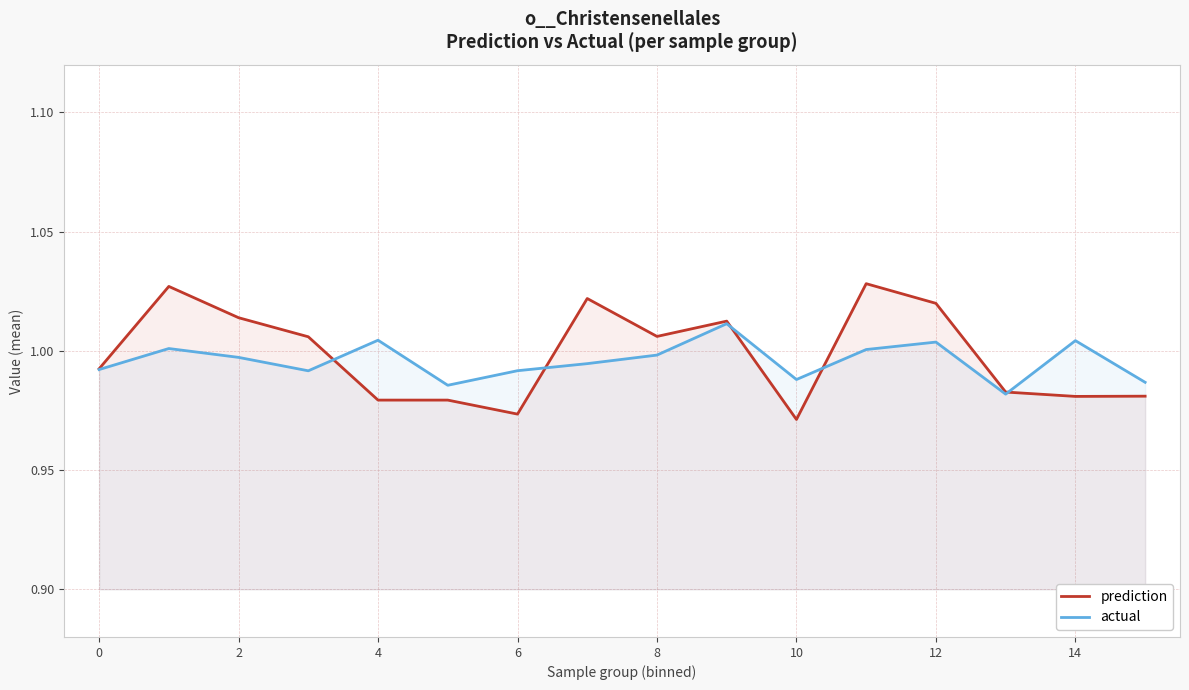

True or false: actual has more than 1 points higher than both neighbors.

True